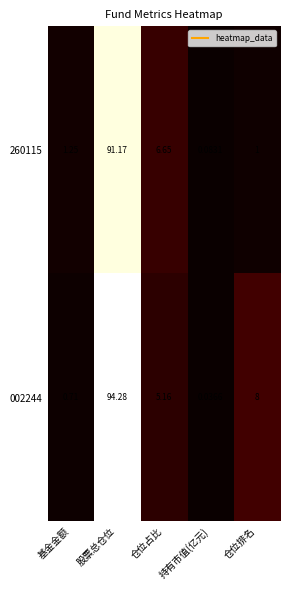

What is the difference between the highest and lowest values at 股票总仓位?

3.1